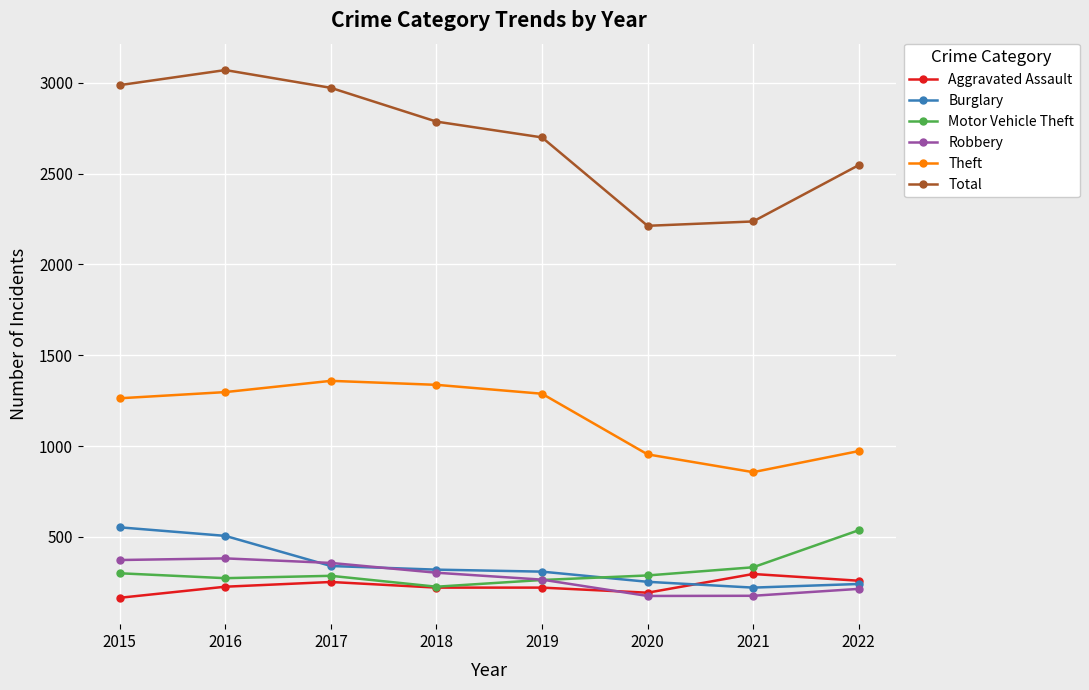

The Robbery series shows 619 at 2015. True or false?

False